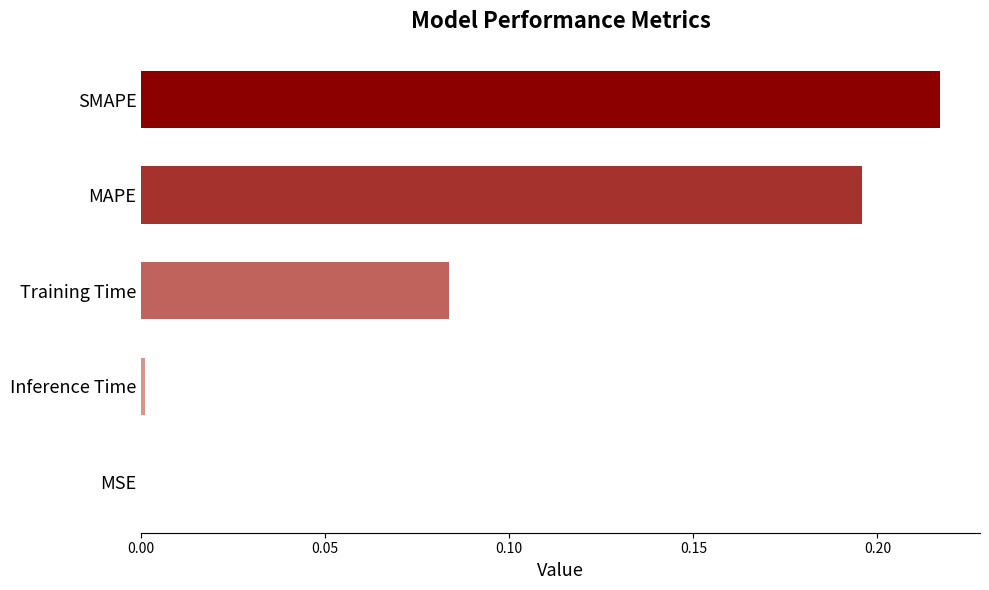

At which category does the chart reach its peak across all series?

SMAPE